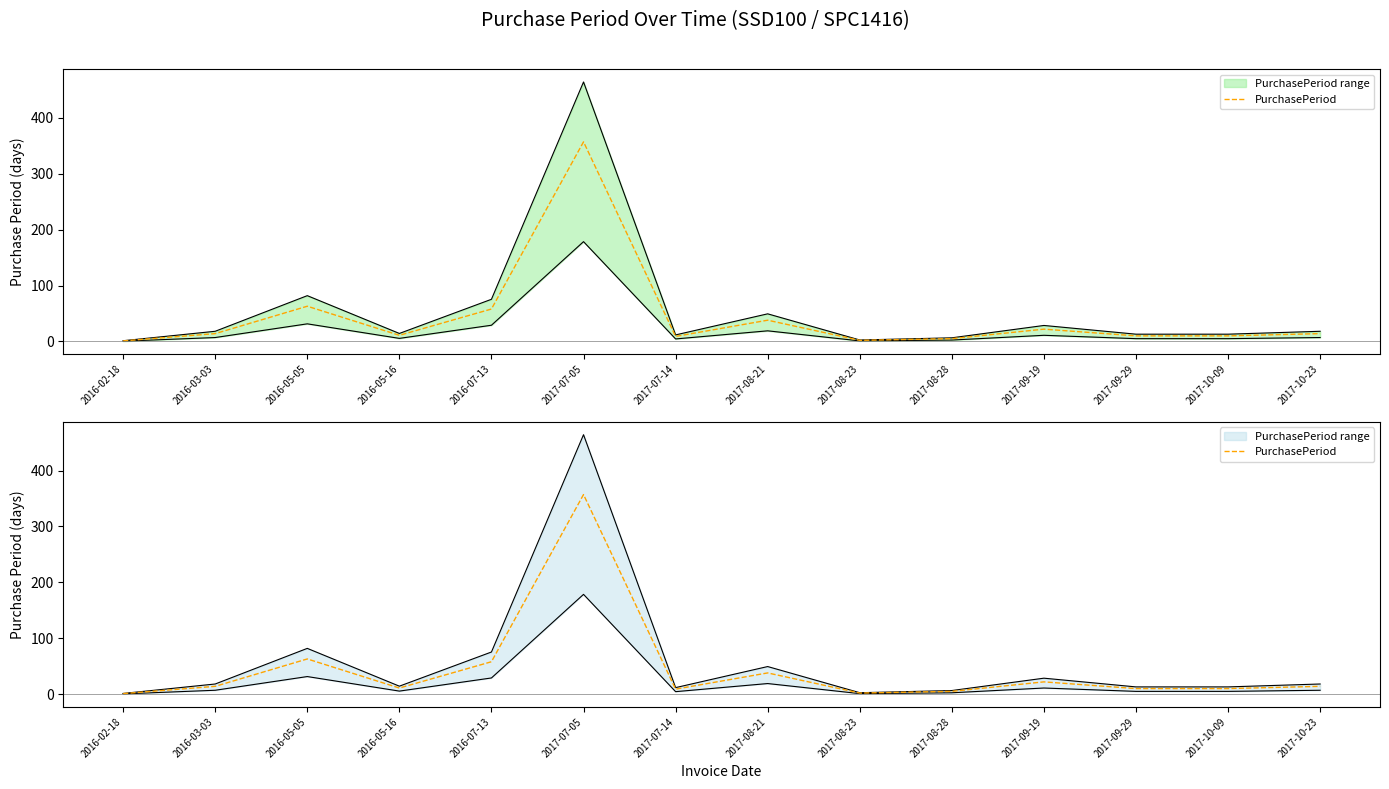

The chart shows a value of 38 at 2017-08-21. True or false?

True